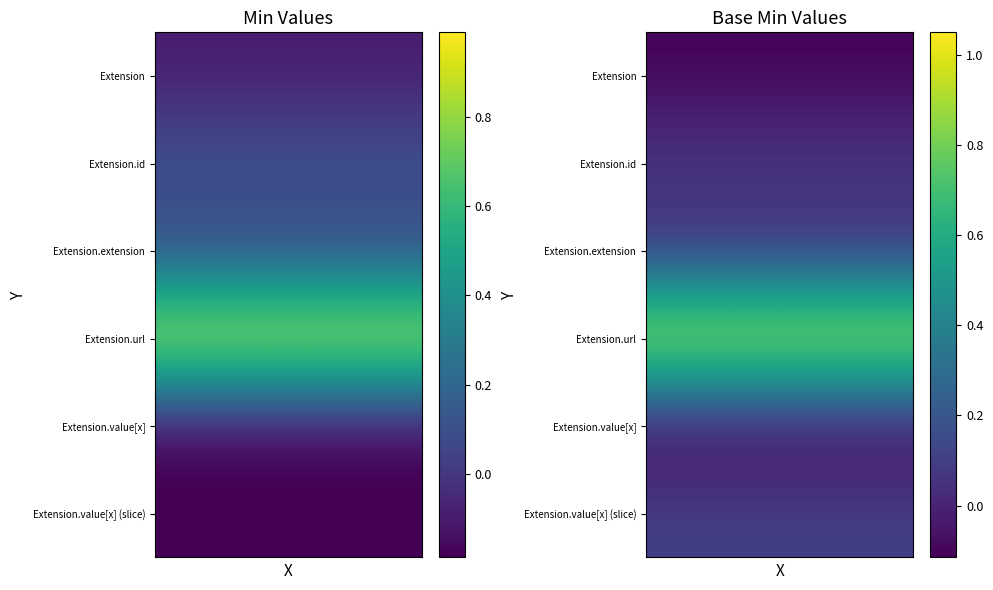

Reading left to right, extract all data points from this chart.

Extension: 0	0
Extension.id: 0	0
Extension.extension: 0	0
Extension.url: 1	1
Extension.value[x]: 0	0
Extension.value[x] (slice): 0	0